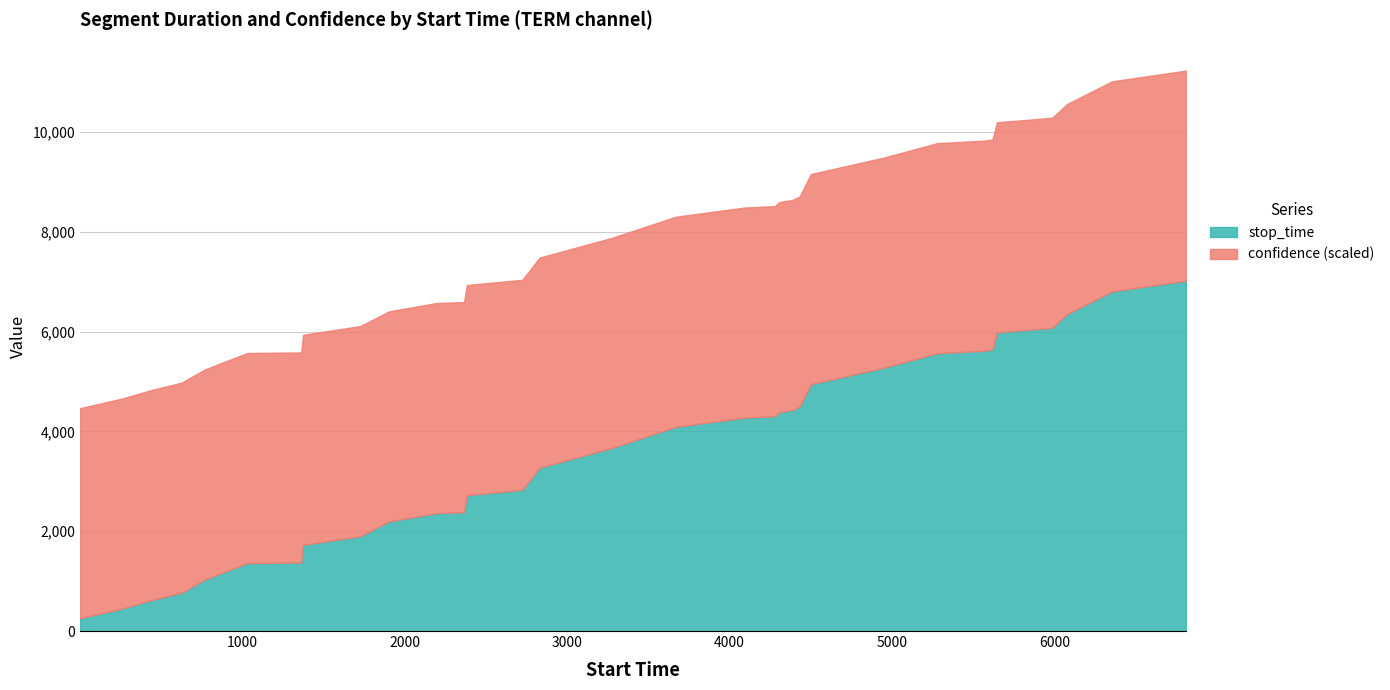

Read the confidence value at 14.

0.6